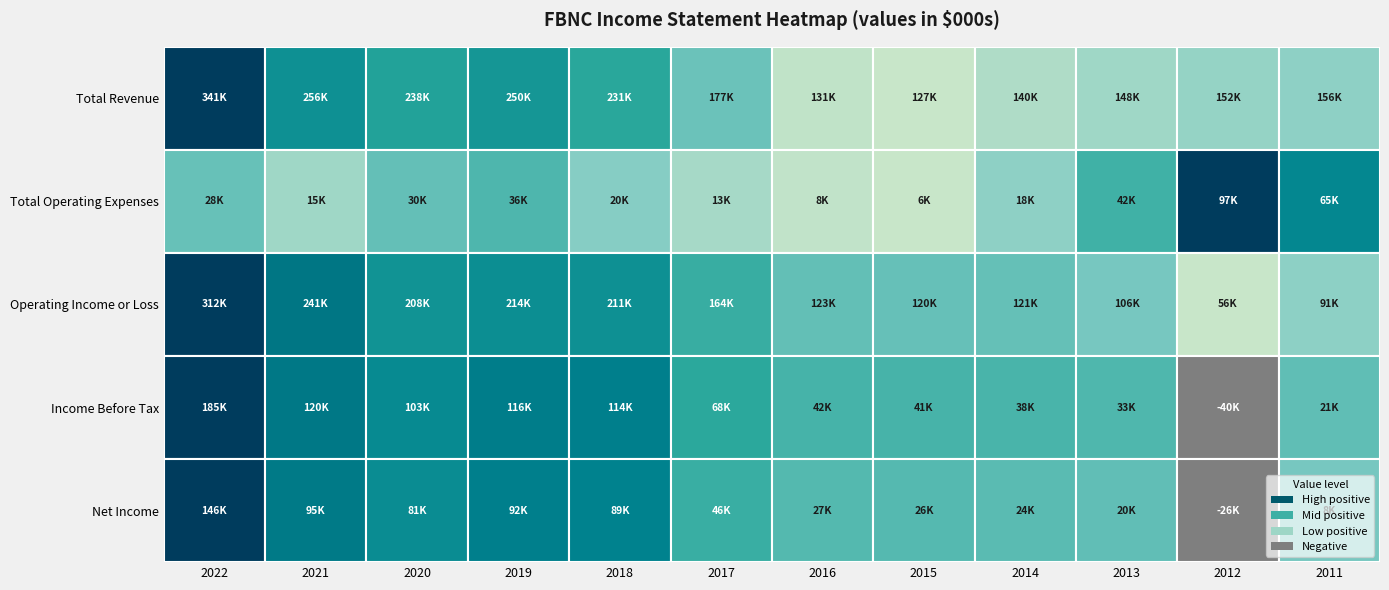

At how many categories does at least one series exceed 245865?

3